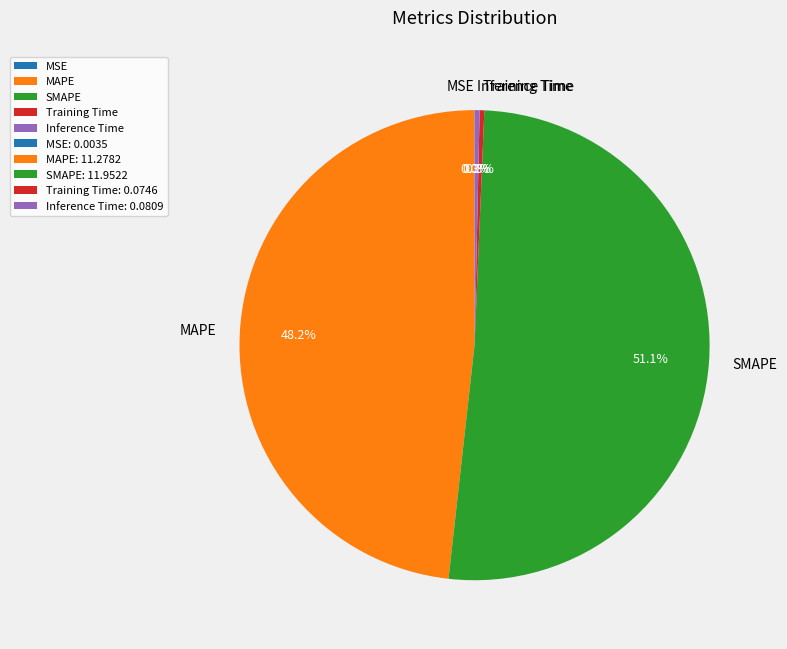

Is there any slice that represents more than half of the pie?

Yes